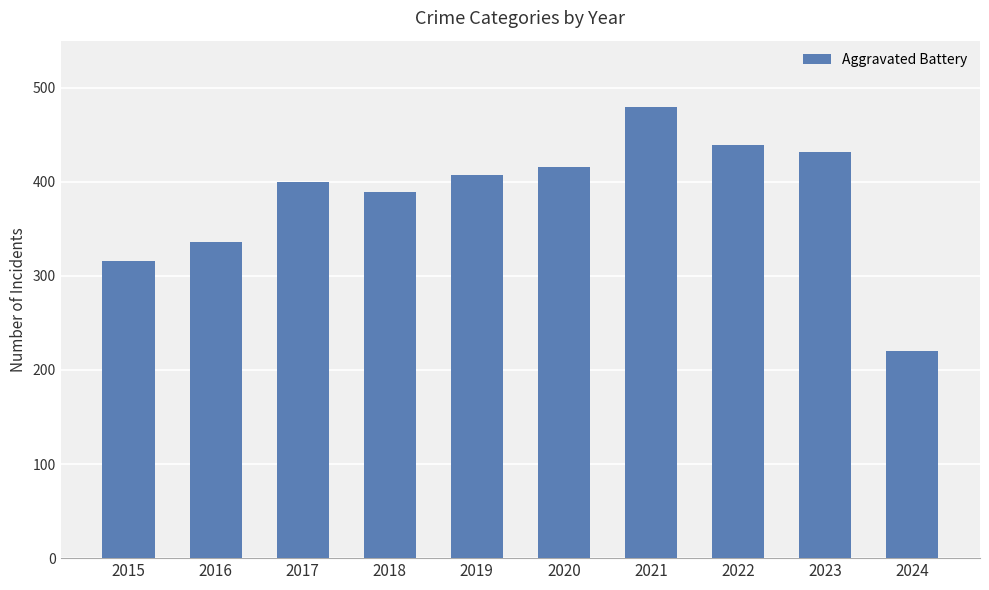

What is the change in value from 2016 to 2019?

+71